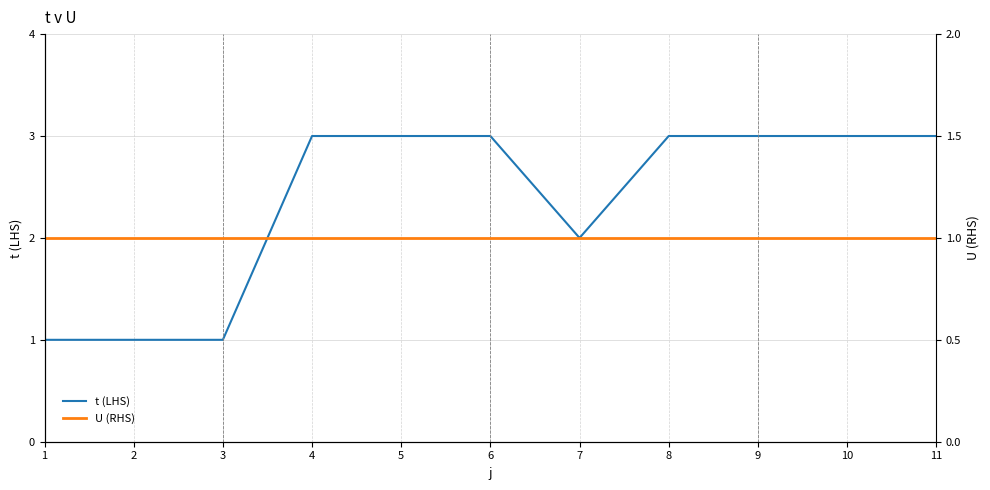

At which label is t (LHS) closest to 2?

7